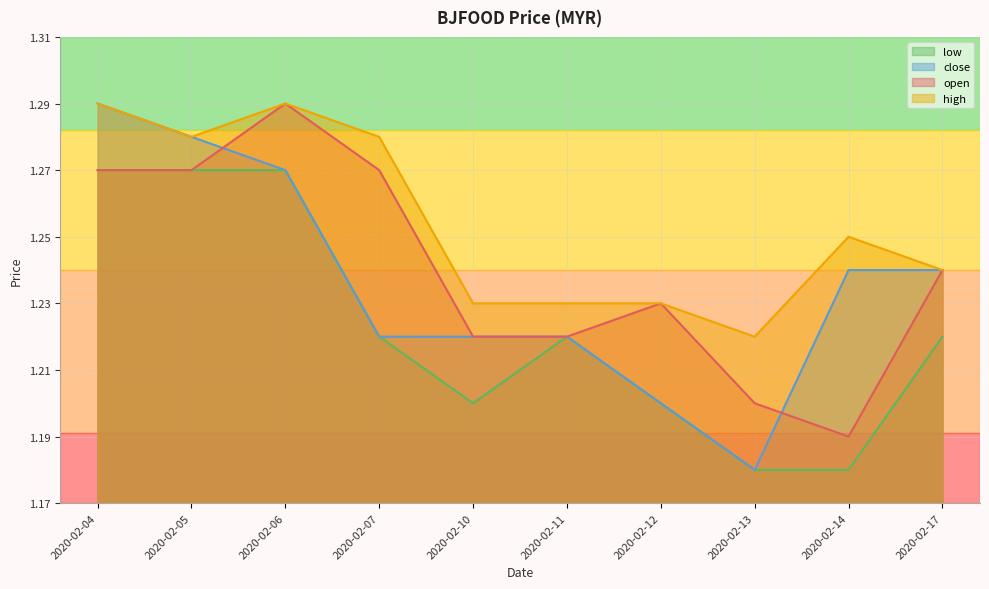

Rank the series at 2020-02-14 from highest to lowest value.

high, close, open, low